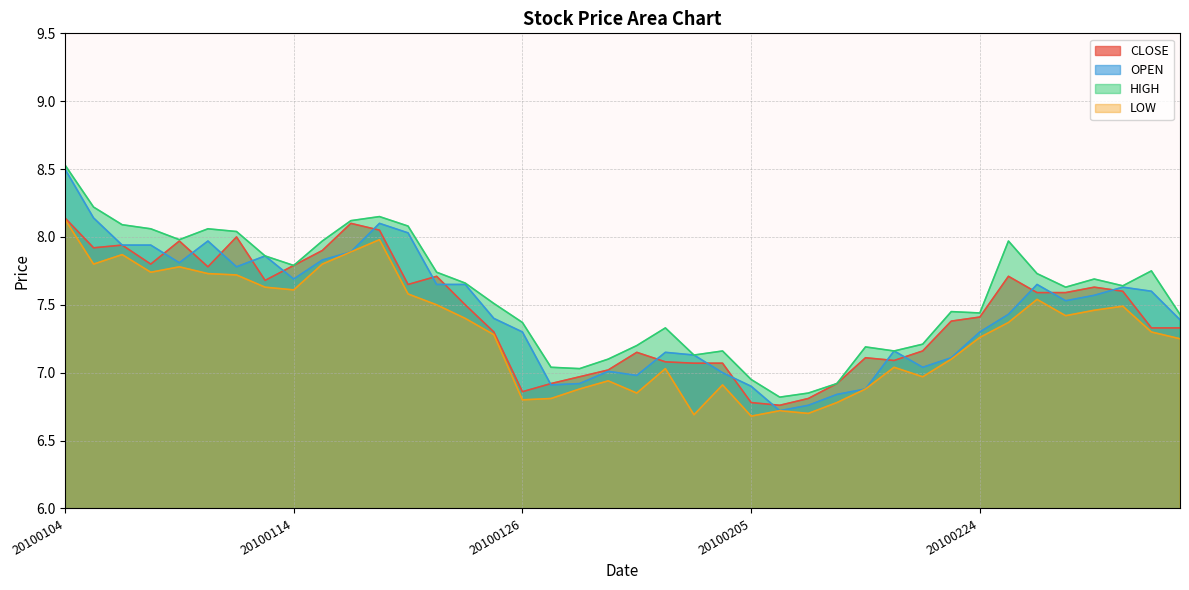

Reading left to right, transcribe all the data shown in this chart.

CLOSE: 8.1	7.9	7.9	7.8	8.0	7.8	8.0	7.7	7.8	7.9	8.1	8.1	7.7	7.7	7.5	7.3	6.9	6.9	7.0	7.0	7.2	7.1	7.1	7.1	6.8	6.8	6.8	6.9	7.1	7.1	7.2	7.4	7.4	7.7	7.6	7.6	7.6	7.6	7.3	7.3
OPEN: 8.5	8.1	7.9	7.9	7.8	8.0	7.8	7.9	7.7	7.8	7.9	8.1	8.0	7.7	7.7	7.4	7.3	6.9	6.9	7.0	7.0	7.2	7.1	7.0	6.9	6.7	6.8	6.8	6.9	7.2	7.0	7.1	7.3	7.4	7.7	7.5	7.6	7.6	7.6	7.4
HIGH: 8.5	8.2	8.1	8.1	8.0	8.1	8.0	7.9	7.8	8.0	8.1	8.2	8.1	7.7	7.7	7.5	7.4	7.0	7.0	7.1	7.2	7.3	7.1	7.2	7.0	6.8	6.8	6.9	7.2	7.2	7.2	7.5	7.4	8.0	7.7	7.6	7.7	7.6	7.8	7.4
LOW: 8.1	7.8	7.9	7.7	7.8	7.7	7.7	7.6	7.6	7.8	7.9	8.0	7.6	7.5	7.4	7.3	6.8	6.8	6.9	6.9	6.8	7.0	6.7	6.9	6.7	6.7	6.7	6.8	6.9	7.0	7.0	7.1	7.3	7.4	7.5	7.4	7.5	7.5	7.3	7.2